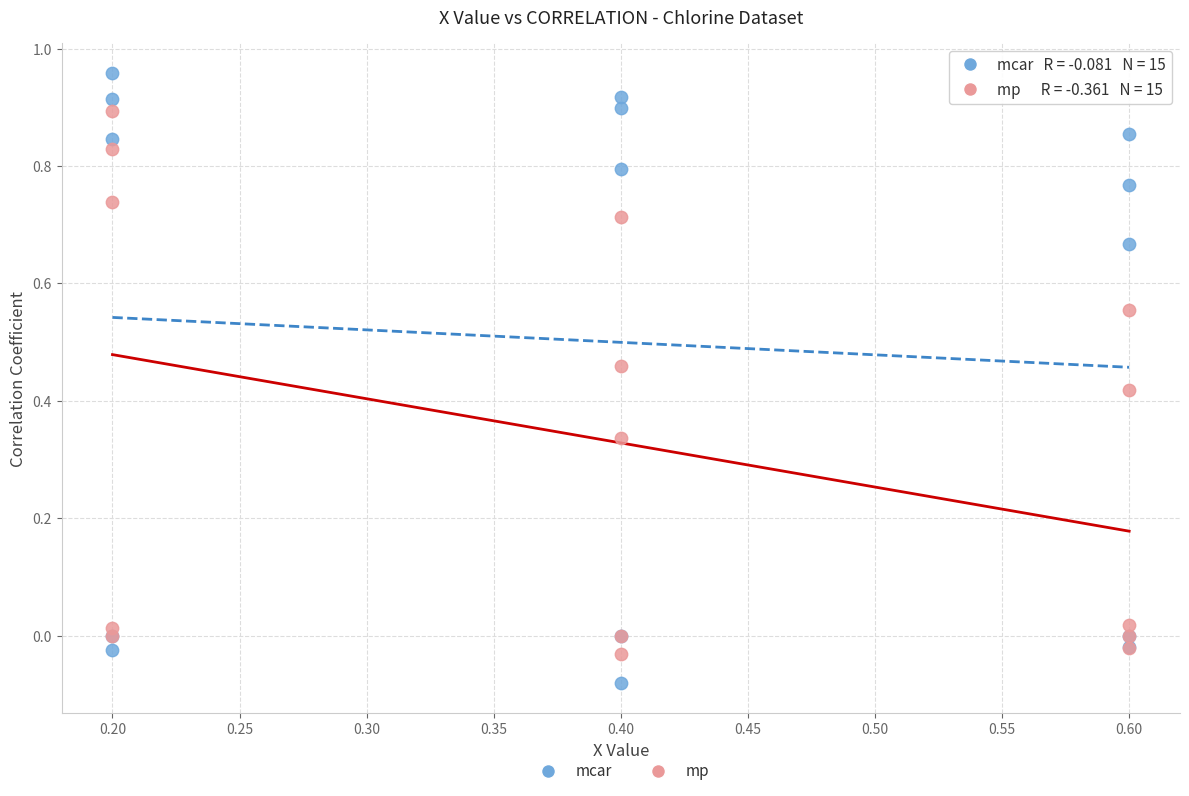

Which series reaches the minimum Y coordinate?

mcar